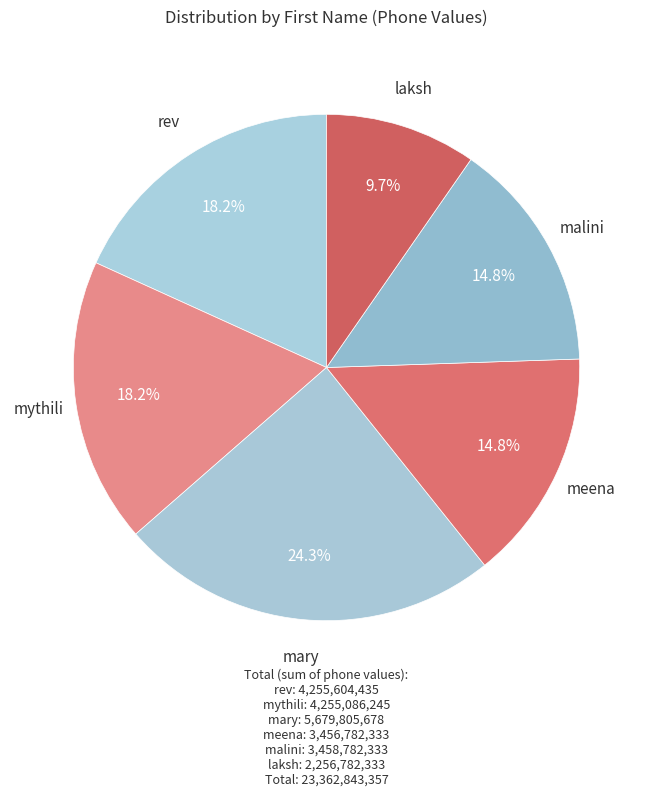

Does mary represent more than half of the total?

No